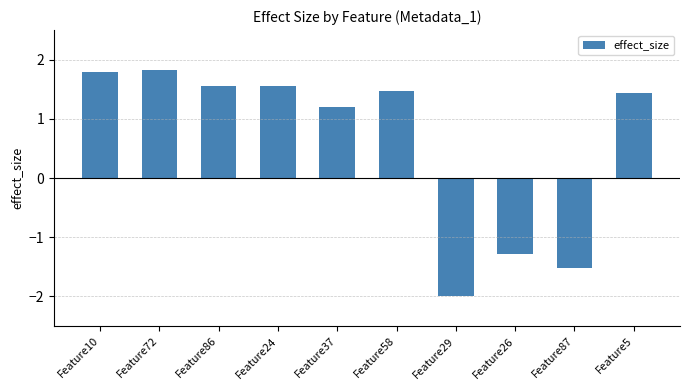

What is the value of the 6th bar from the left?

1.5